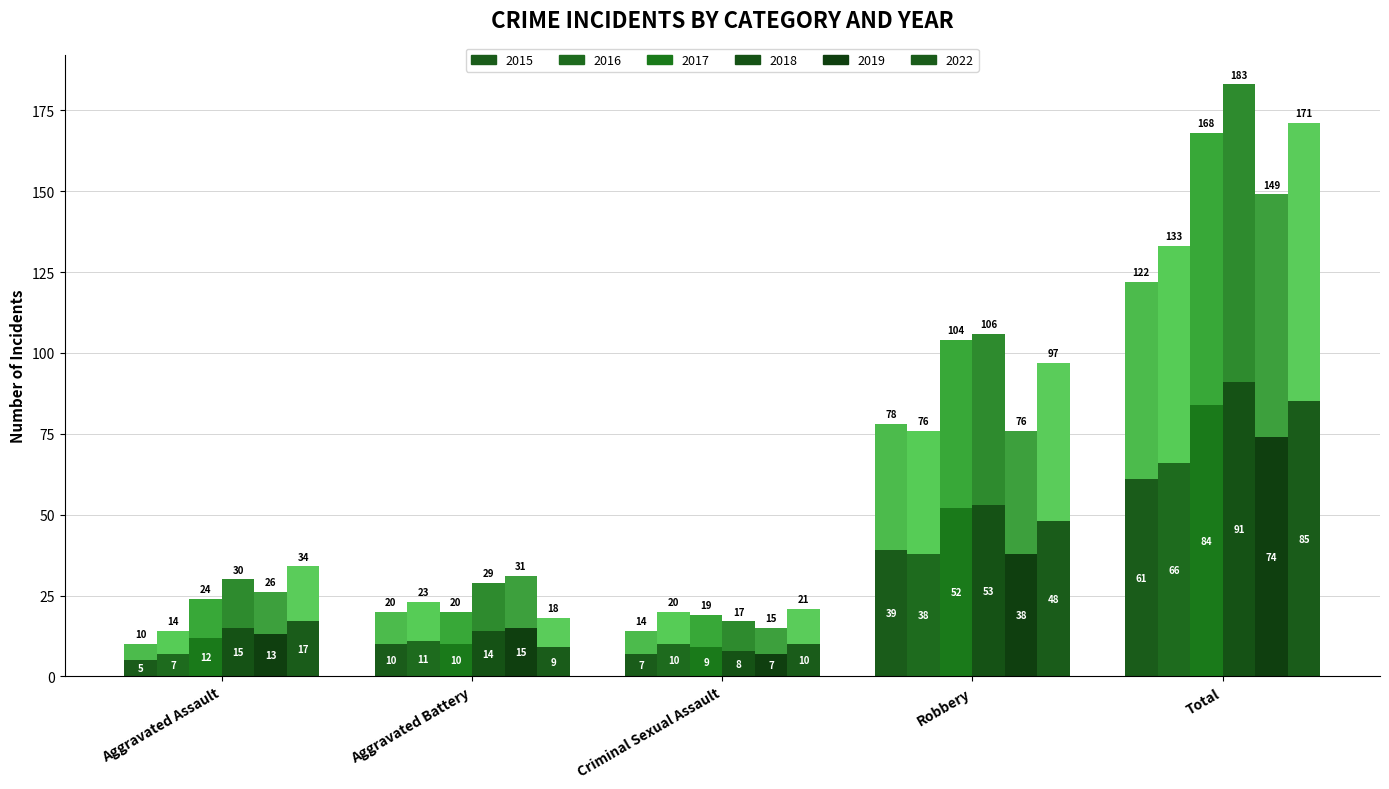

Are the bars horizontal?

No